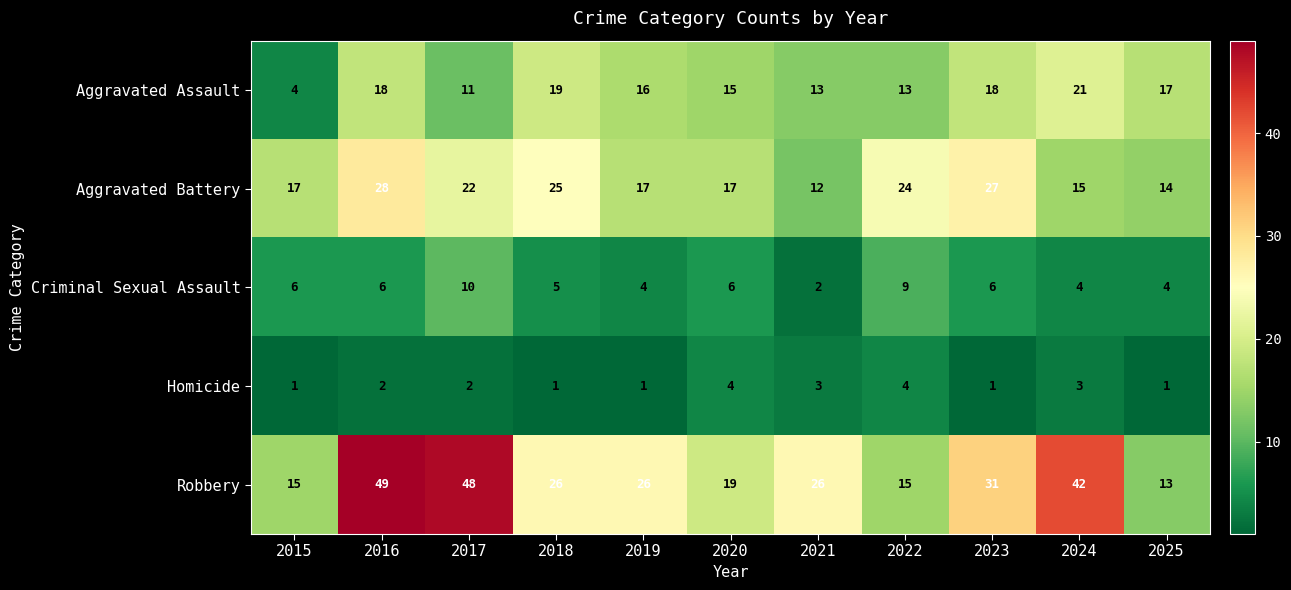

Which series has the widest spread of values?

Robbery